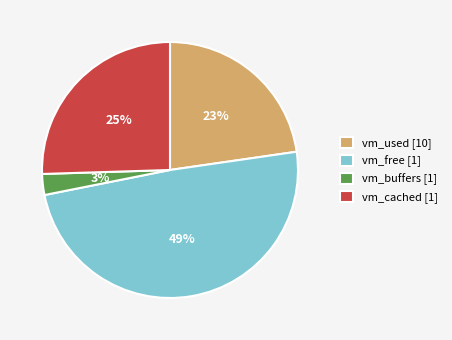

Is it true that vm_buffers is 3% of the pie?

True